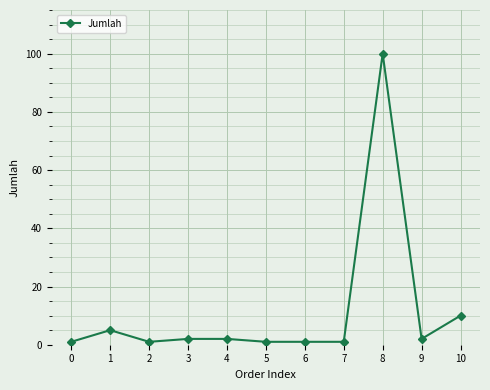

What is the sum of all values?

126